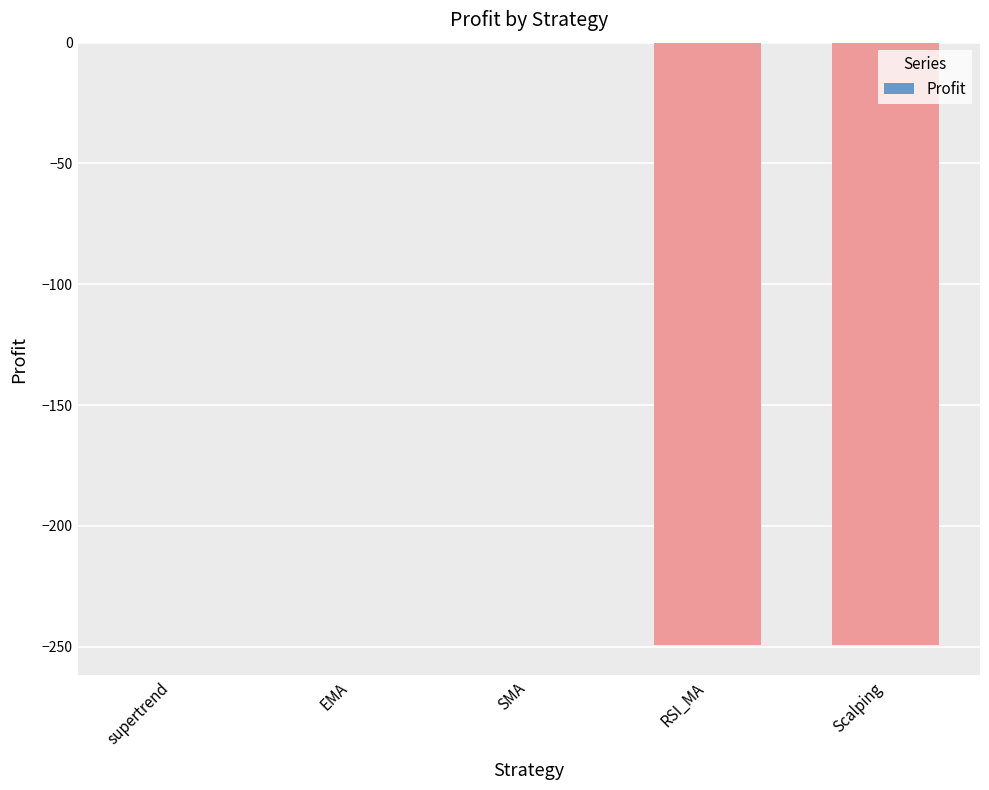

What is the change in value from SMA to RSI_MA?

-249.4